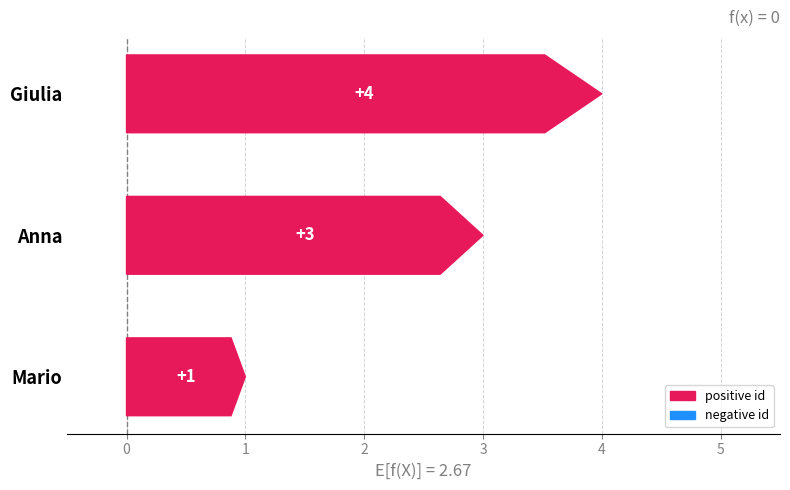

The chart shows a value of 4 at Giulia. True or false?

True